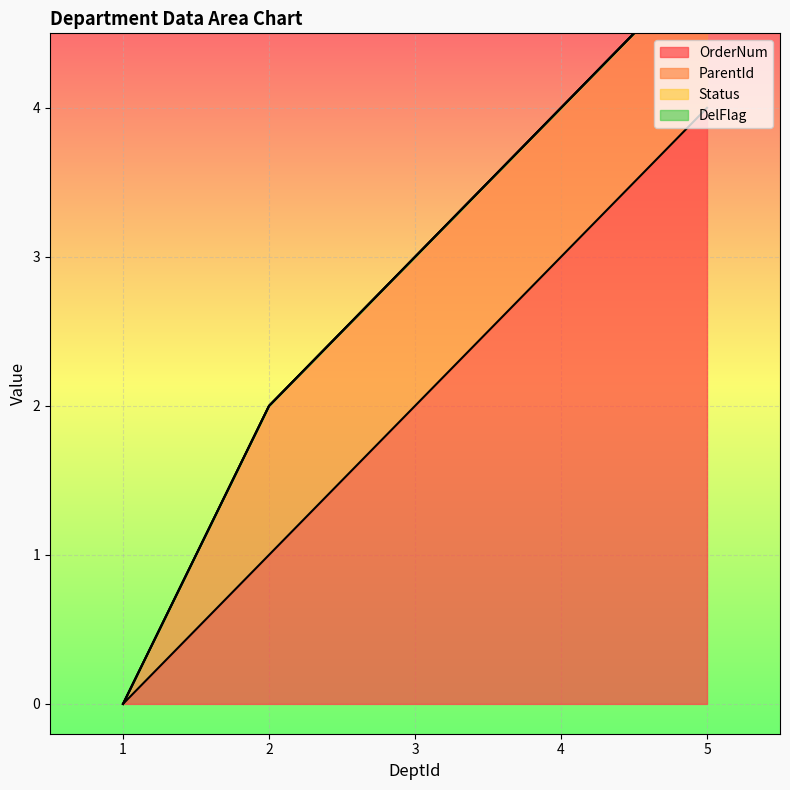

What is the value of the OrderNum point at the 2nd from the left?

1